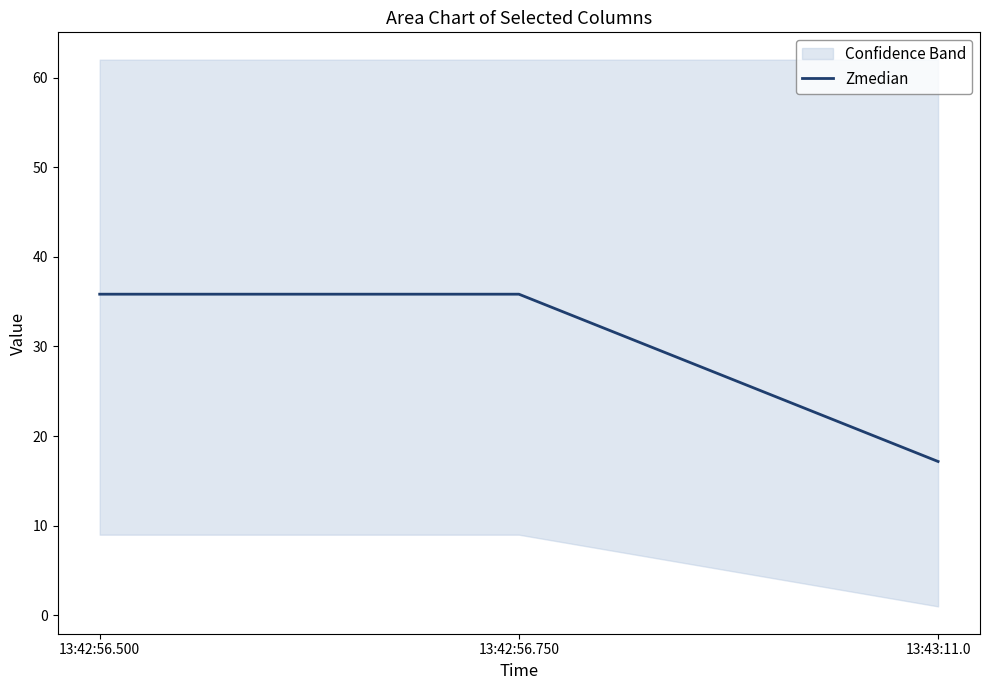

Which label corresponds to the largest value in the chart?

13:42:56.500